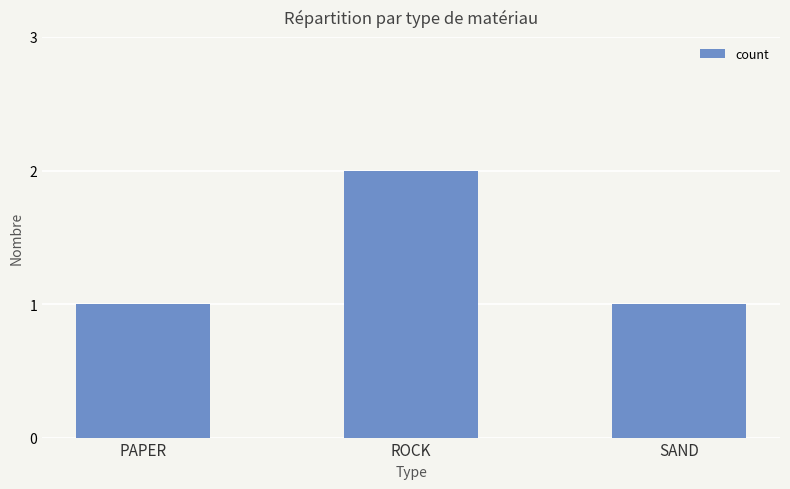

Does the chart contain stacked bars?

No